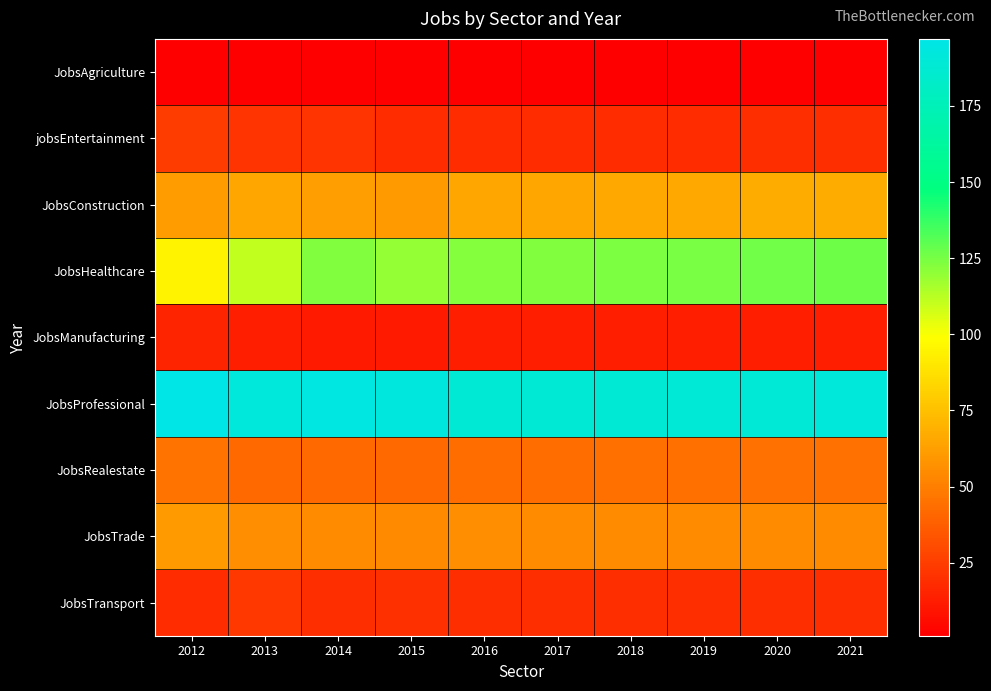

Reading left to right, what are all the values shown in this chart?

JobsAgriculture: 2012=1	2013=1	2014=1	2015=1	2016=1	2017=1	2018=1	2019=1	2020=1	2021=1
jobsEntertainment: 2012=24	2013=21	2014=21	2015=18	2016=18	2017=18	2018=18	2019=18	2020=19	2021=19
JobsConstruction: 2012=61	2013=65	2014=62	2015=60	2016=65	2017=65	2018=66	2019=66	2020=67	2021=67
JobsHealthcare: 2012=95	2013=111	2014=123	2015=119	2016=122	2017=123	2018=124	2019=125	2020=126	2021=127
JobsManufacturing: 2012=15	2013=13	2014=11	2015=11	2016=13	2017=13	2018=13	2019=13	2020=13	2021=13
JobsProfessional: 2012=197	2013=192	2014=194	2015=193	2016=189	2017=189	2018=189	2019=190	2020=190	2021=191
JobsRealestate: 2012=46	2013=42	2014=42	2015=42	2016=43	2017=43	2018=44	2019=44	2020=45	2021=45
JobsTrade: 2012=60	2013=56	2014=55	2015=54	2016=56	2017=55	2018=55	2019=55	2020=55	2021=55
JobsTransport: 2012=18	2013=23	2014=19	2015=20	2016=19	2017=19	2018=19	2019=19	2020=19	2021=19